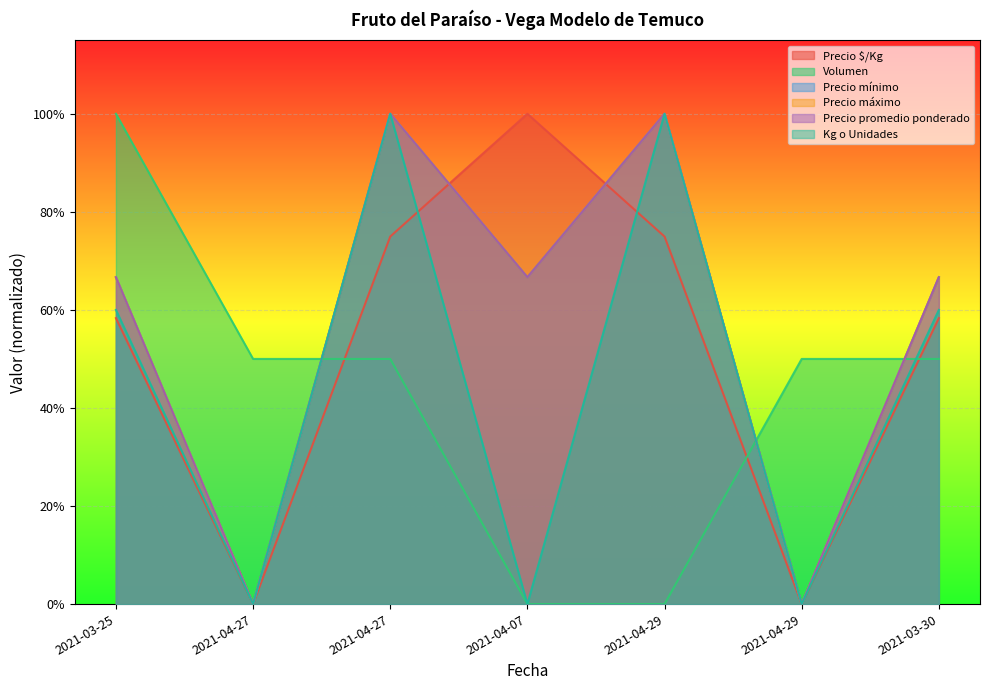

What is the label of the 5th point from the right?

2021-04-27